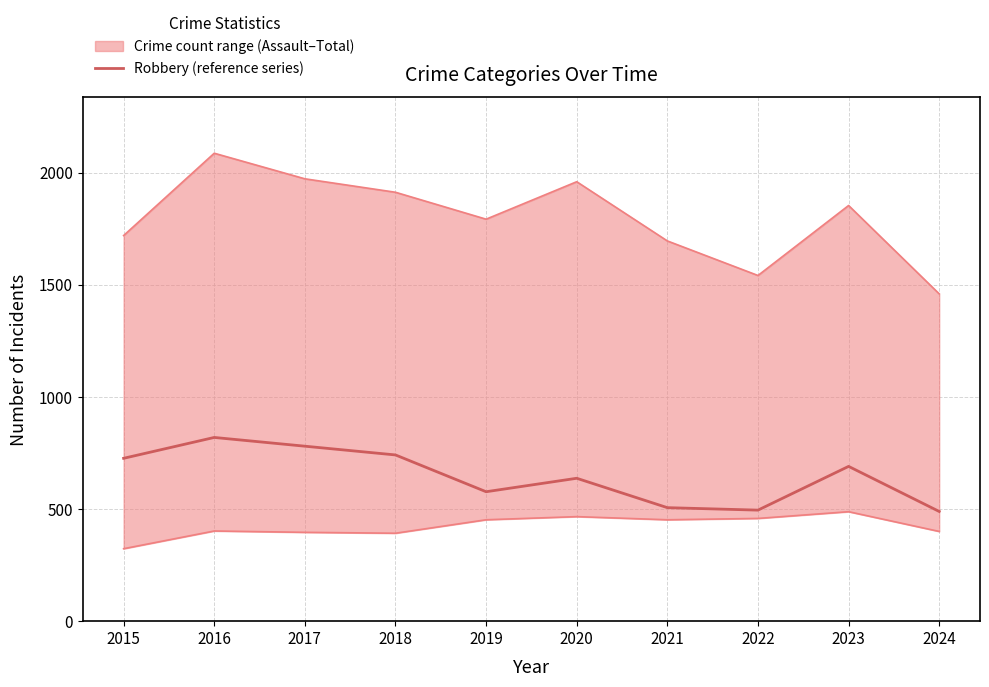

Rank the categories by value from lowest to highest.

2024, 2022, 2021, 2019, 2020, 2023, 2015, 2018, 2017, 2016